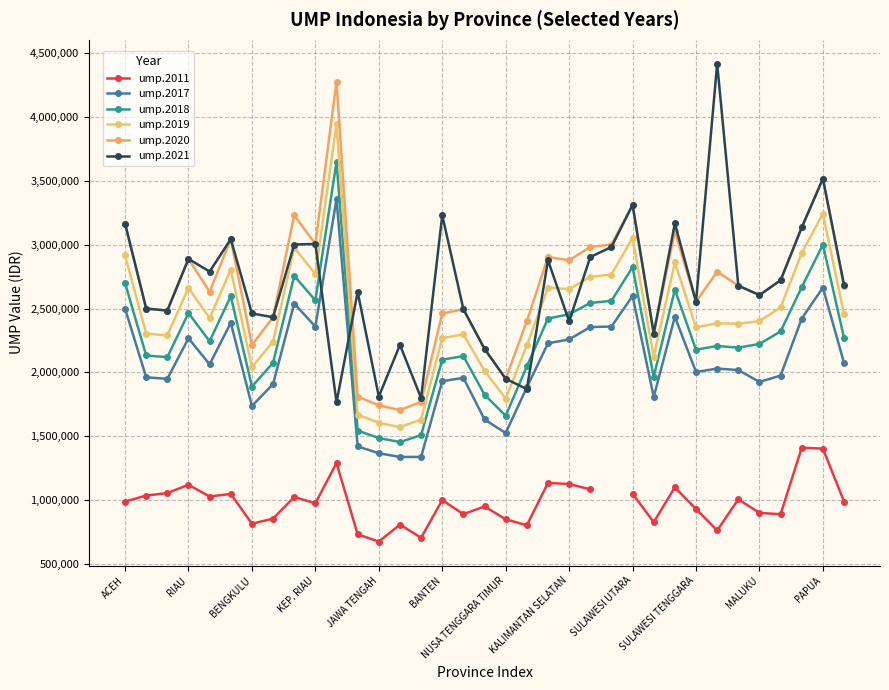

How many lines are shown in the chart?

6